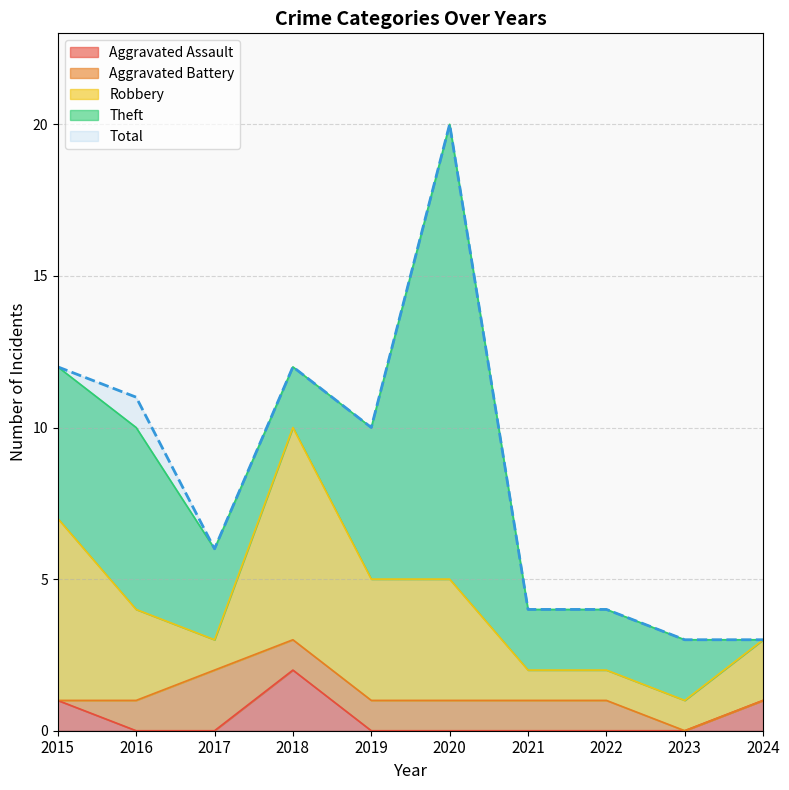

Count the Robbery values in the range 1 to 4.

8